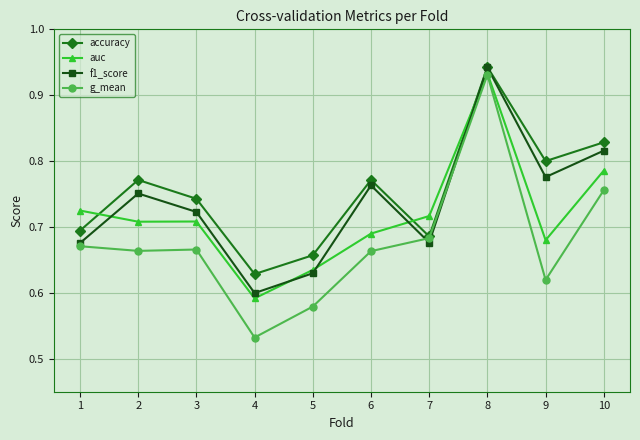

Which category has the highest value across all series?

8